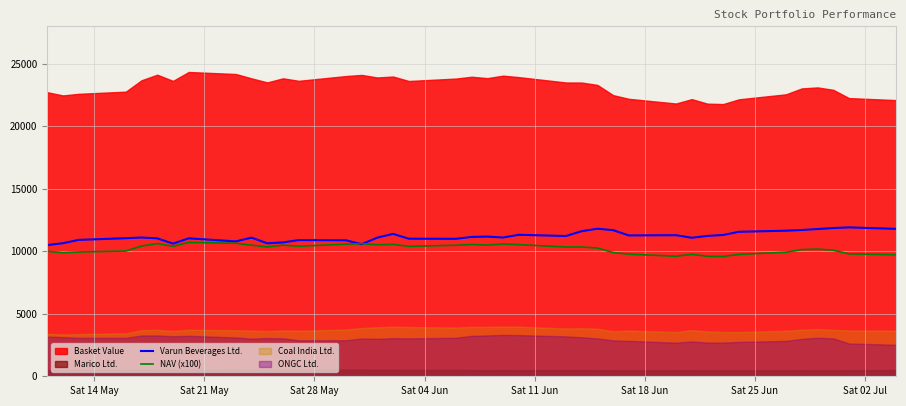

What is the highest value of the NAV (x100) series?

10712.0